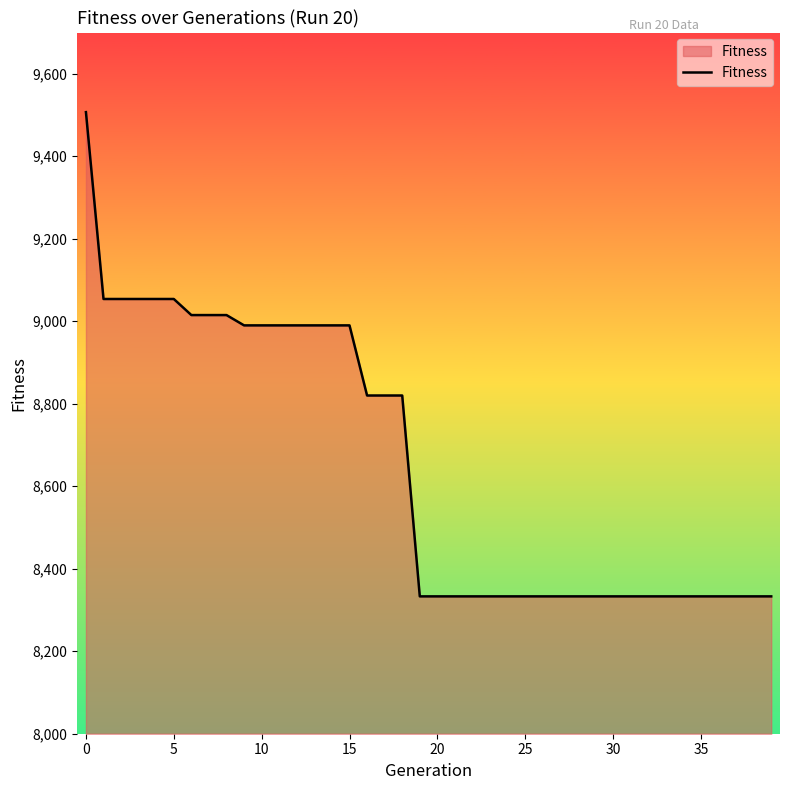

What is the maximum value shown in the chart?

9507